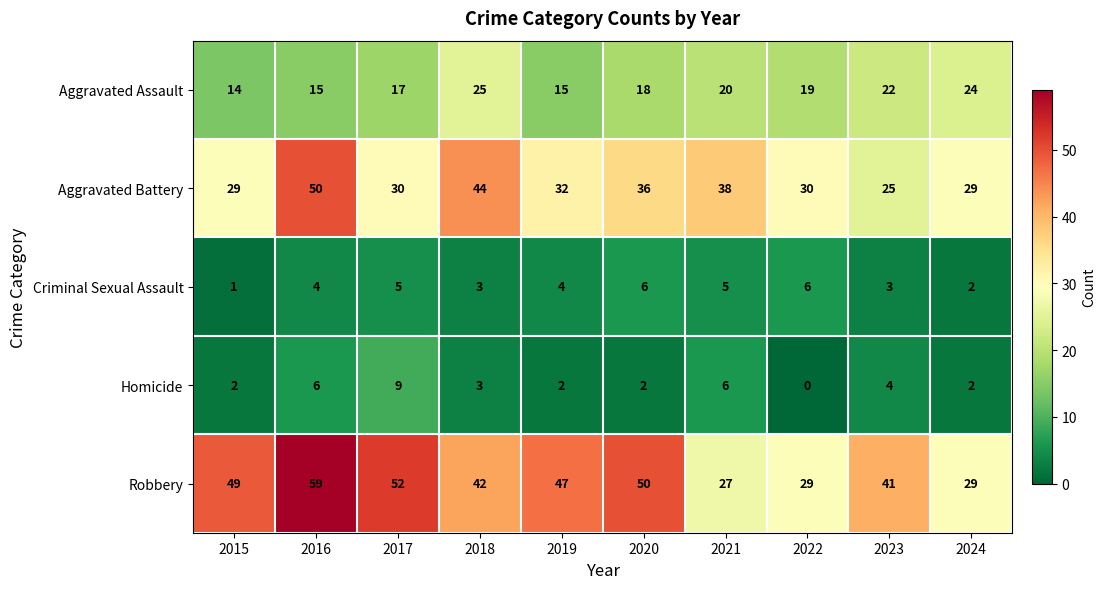

The Aggravated Assault series shows 14 at 2015. True or false?

True